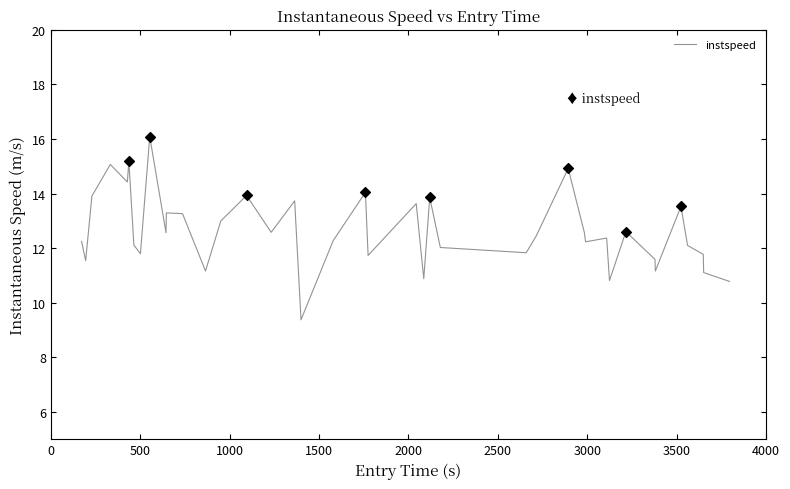

What is the difference between the maximum and minimum values?

6.7